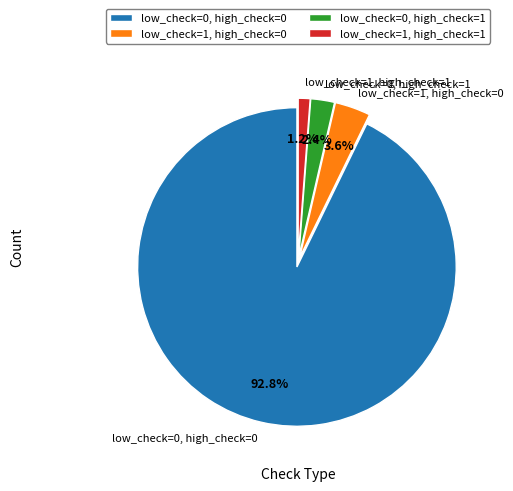

Combined, do low_check=1, high_check=0 and low_check=0, high_check=1 account for over 50%?

No